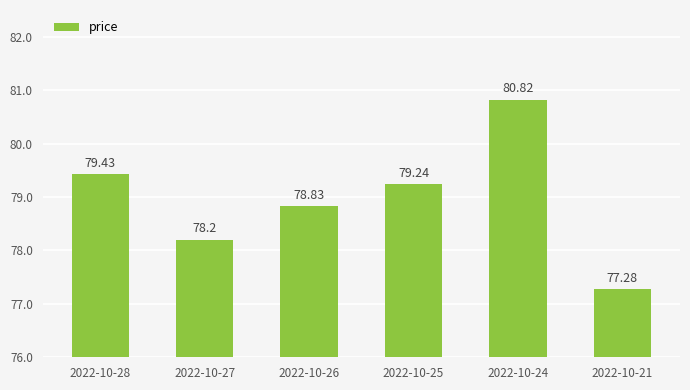

List the labels in order of value, smallest first.

2022-10-21, 2022-10-27, 2022-10-26, 2022-10-25, 2022-10-28, 2022-10-24